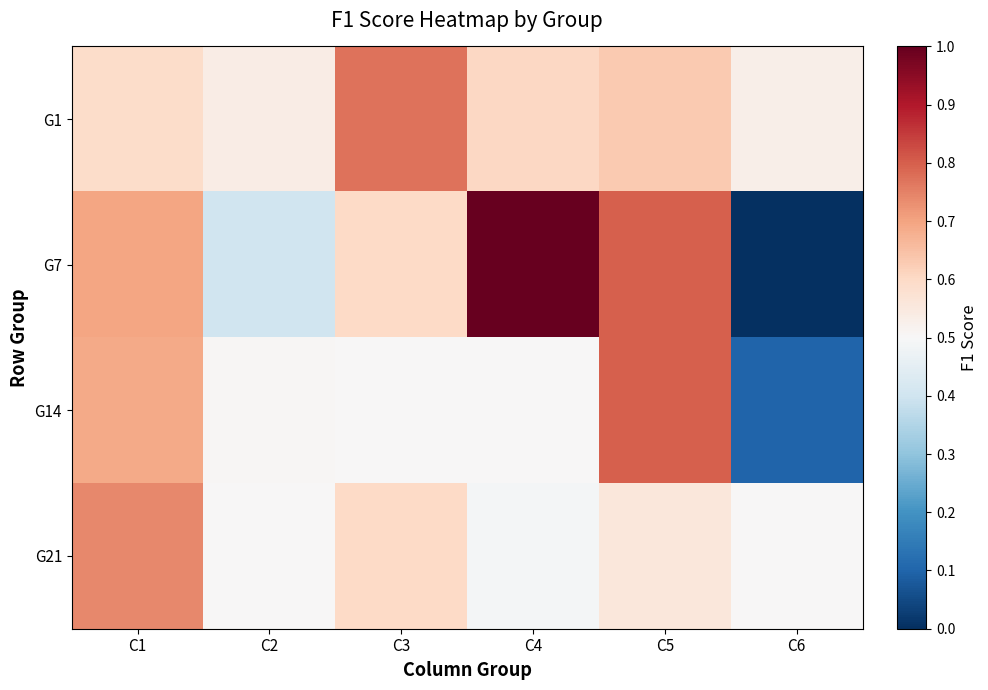

Is the value of G14 at C6 greater than the value of G21 at C1?

No